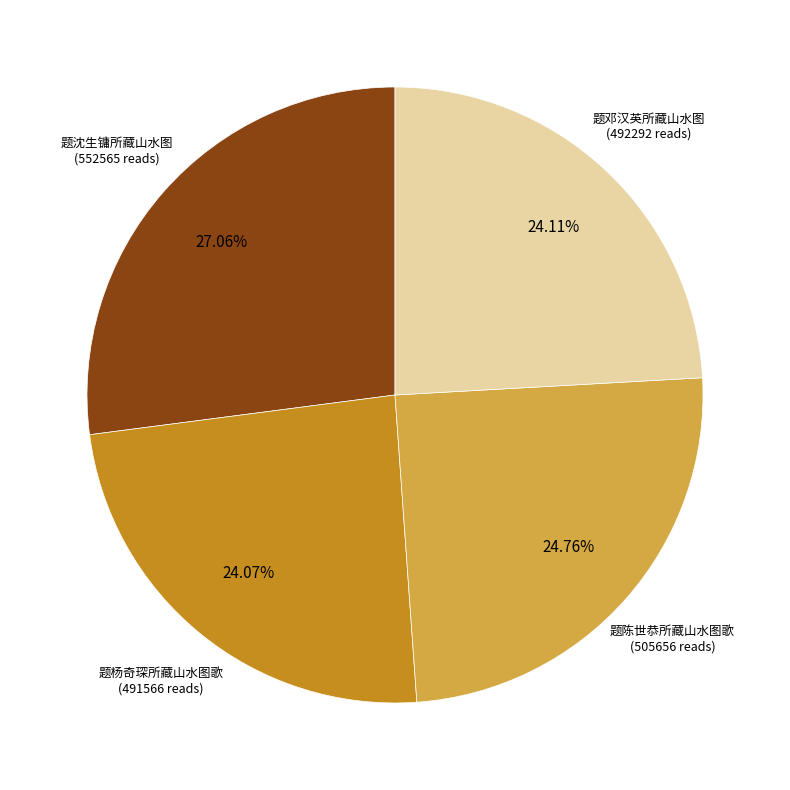

Does any single category account for the majority?

No